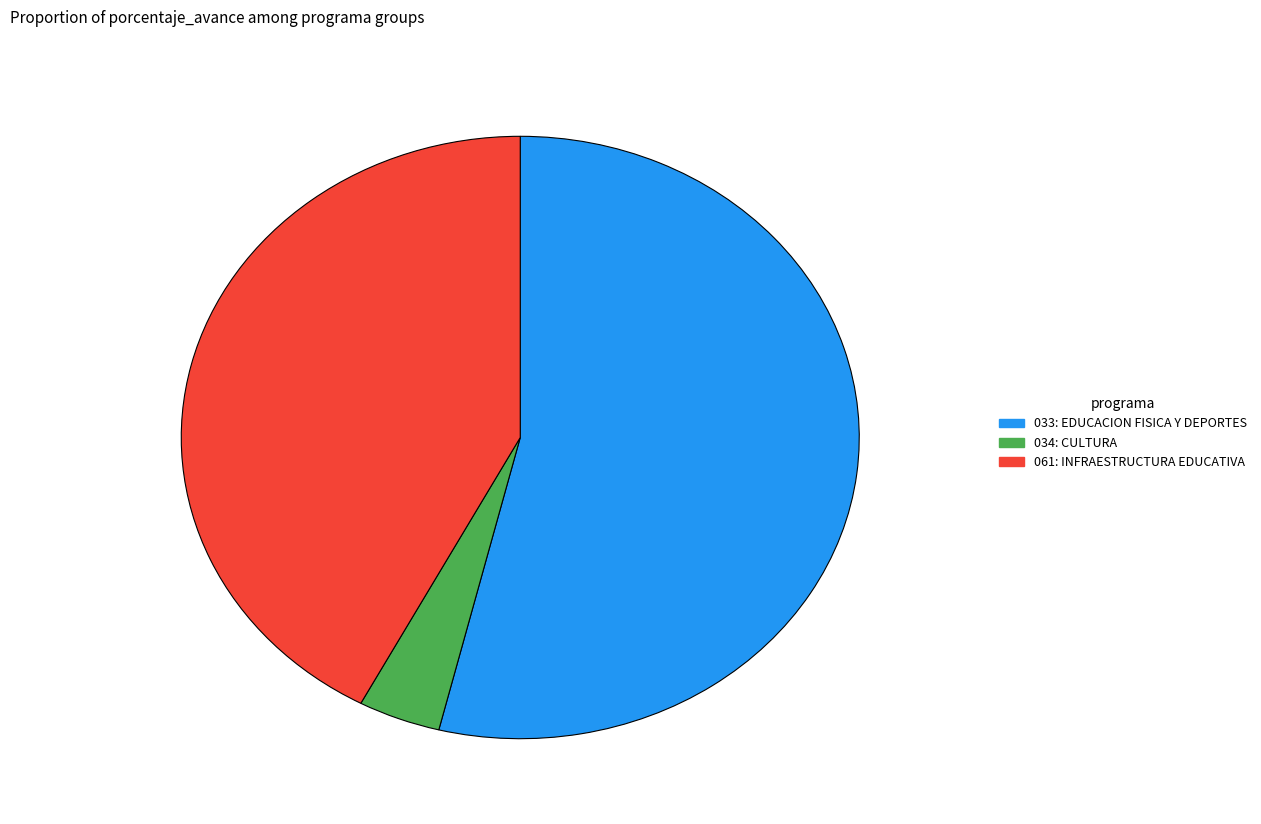

Combined, do 034: CULTURA and 033: EDUCACION FISICA Y DEPORTES account for over 50%?

Yes